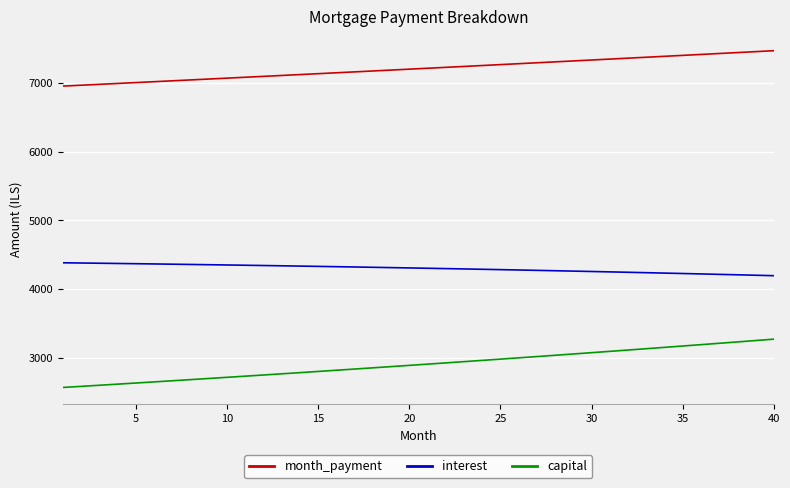

Rank the series by their maximum value, from lowest to highest.

capital, interest, month_payment